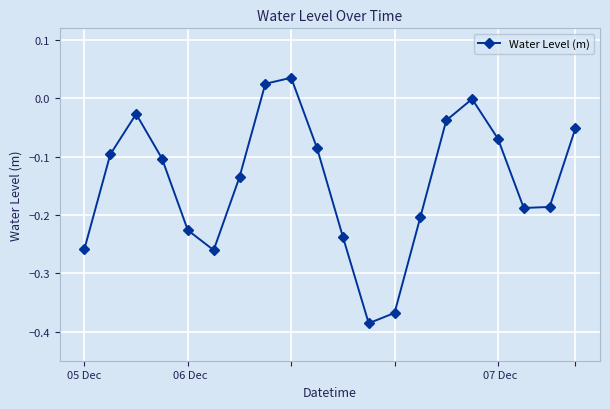

What is the difference between the second highest and second lowest values?

0.4